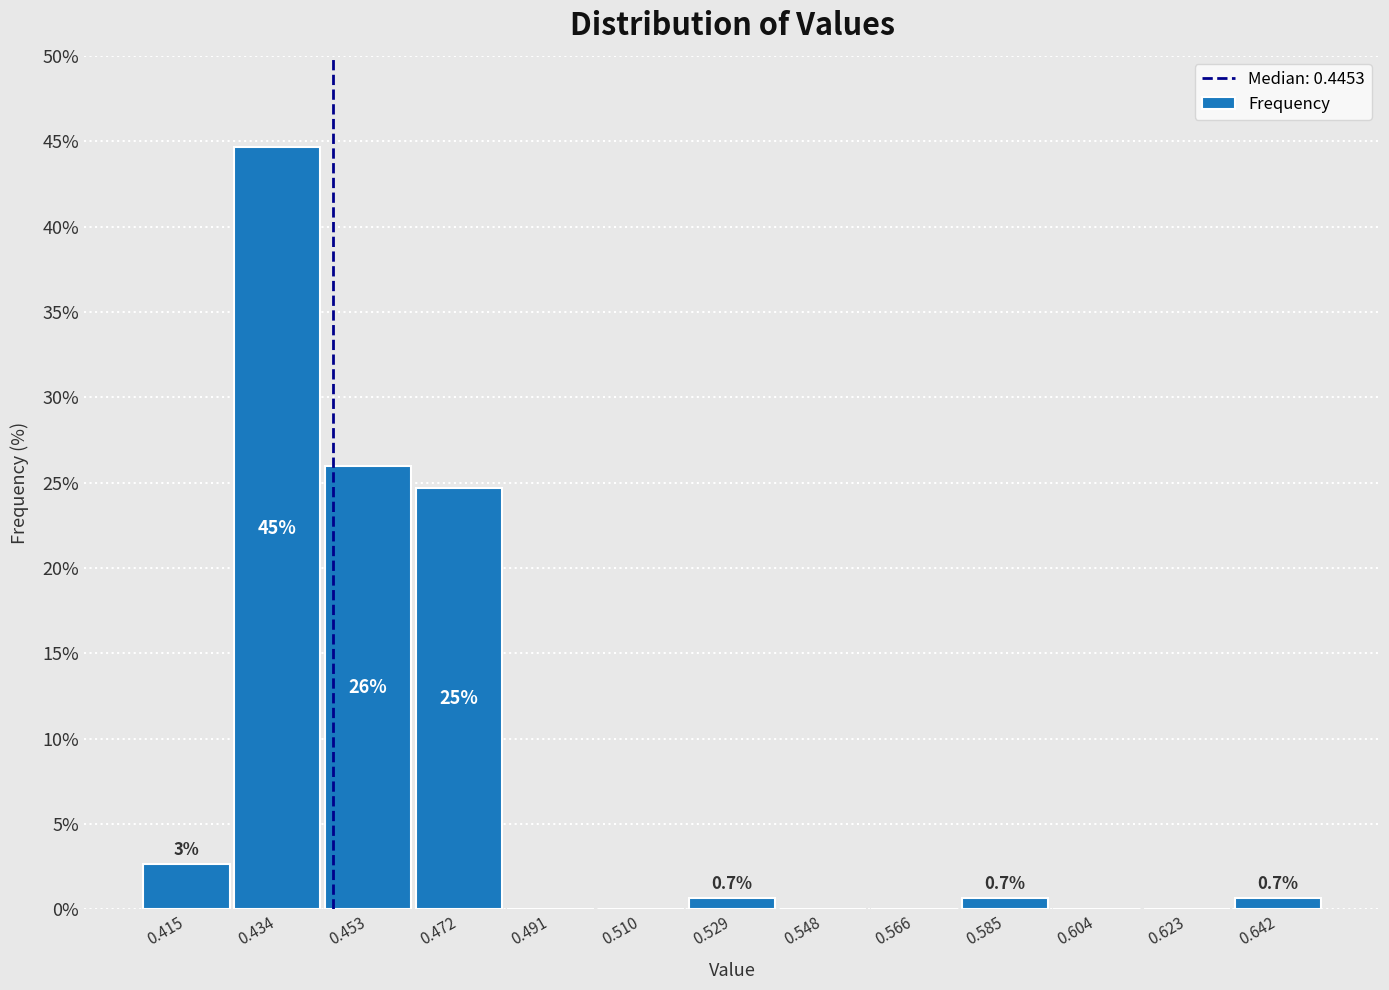

Over which range of the x-axis is the bar tallest?

0.424 to 0.444